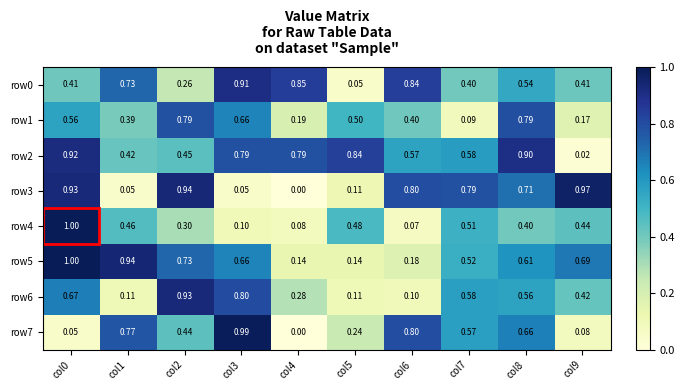

Is the value of row6 at col3 greater than the value of row3 at col1?

Yes